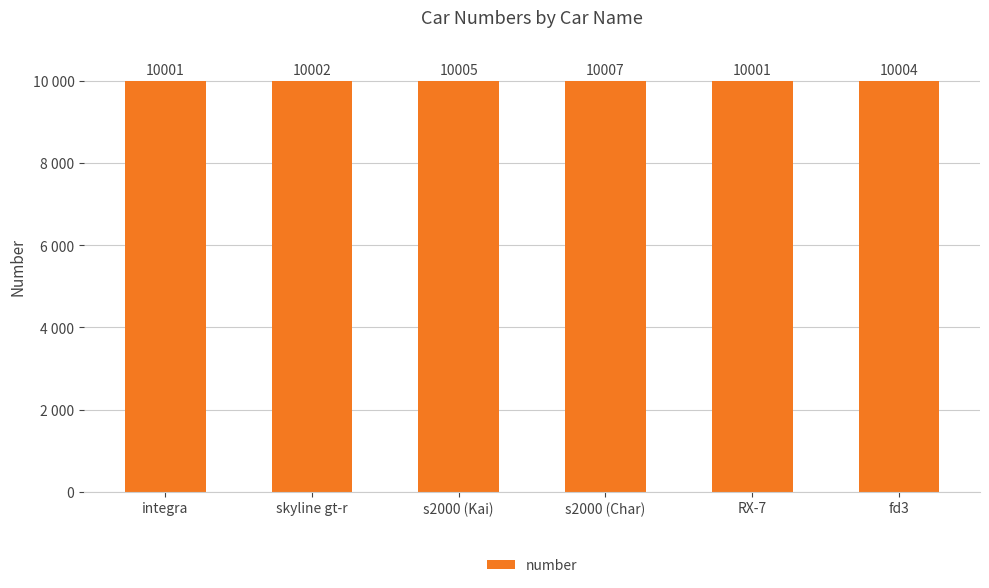

What is the difference between the second highest and second lowest values?

4